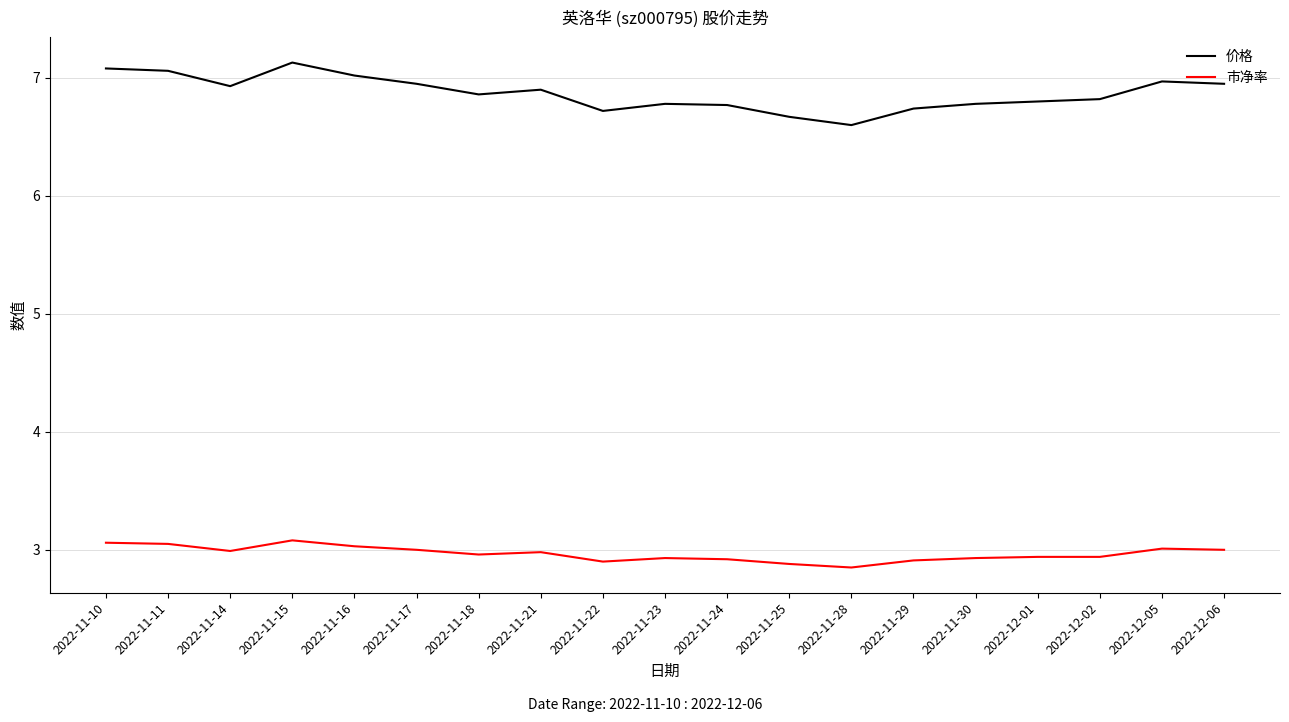

What is the difference between the maximum and second lowest values in the 市净率 series?

0.2